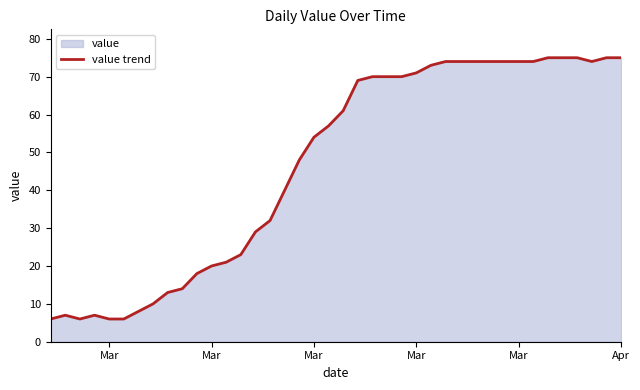

True or false: the data shows 71 at Mar.

True